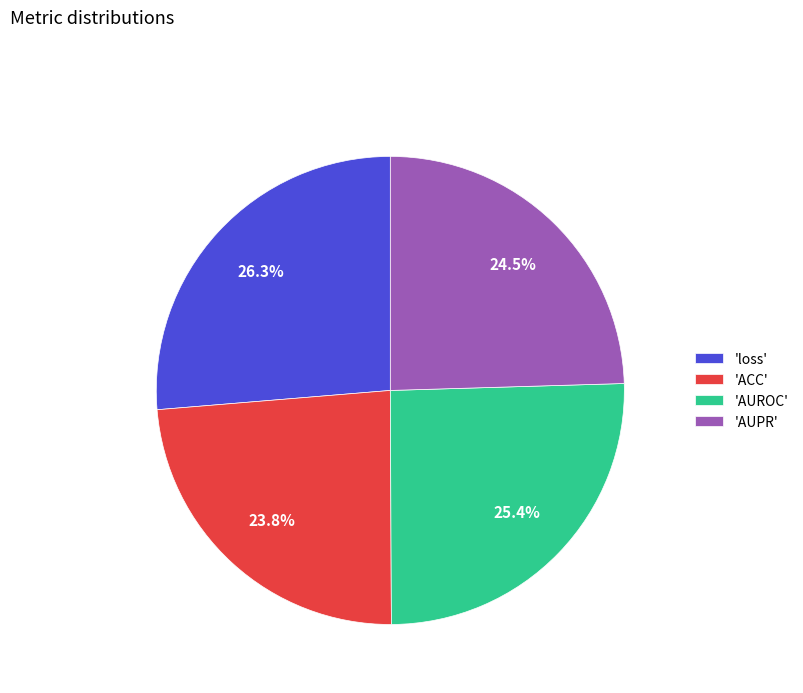

Does 'loss' account for over 50% of the chart?

No